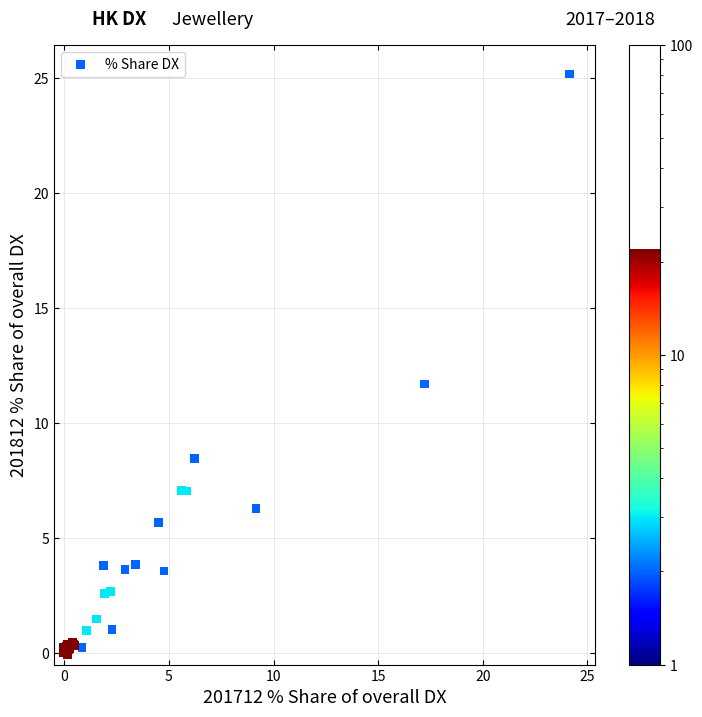

What Y value in the scatter plot is closest to 12?

11.7